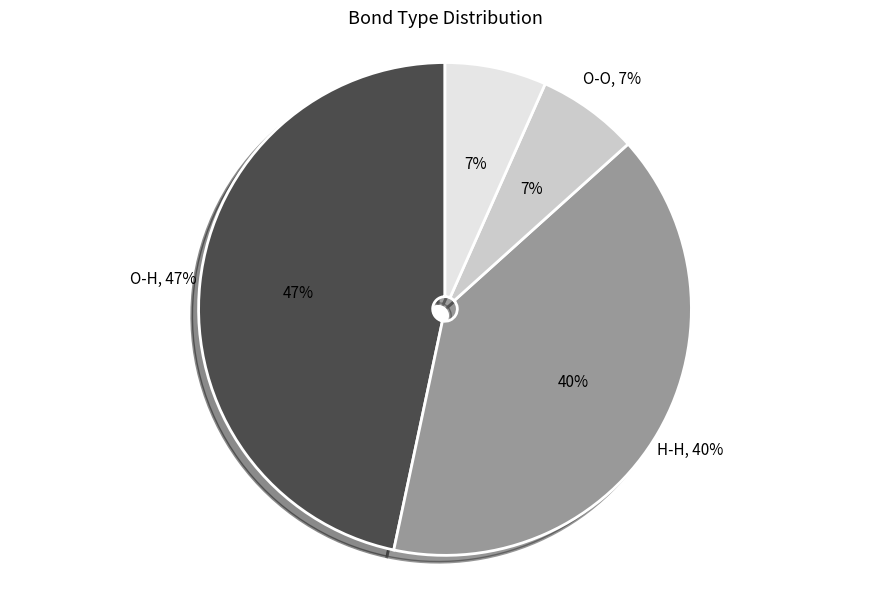

To the nearest percent, what percentage of the pie is O-O?

7%